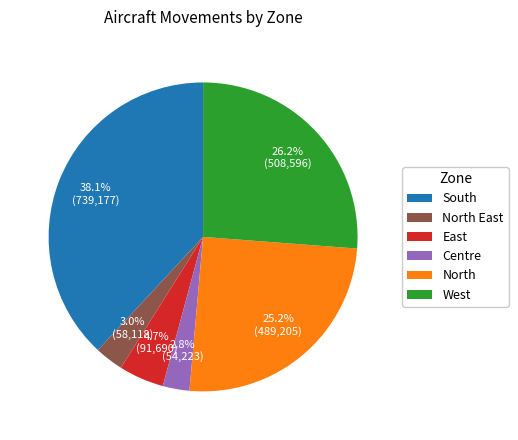

What portion of the pie excludes East?

95.3%